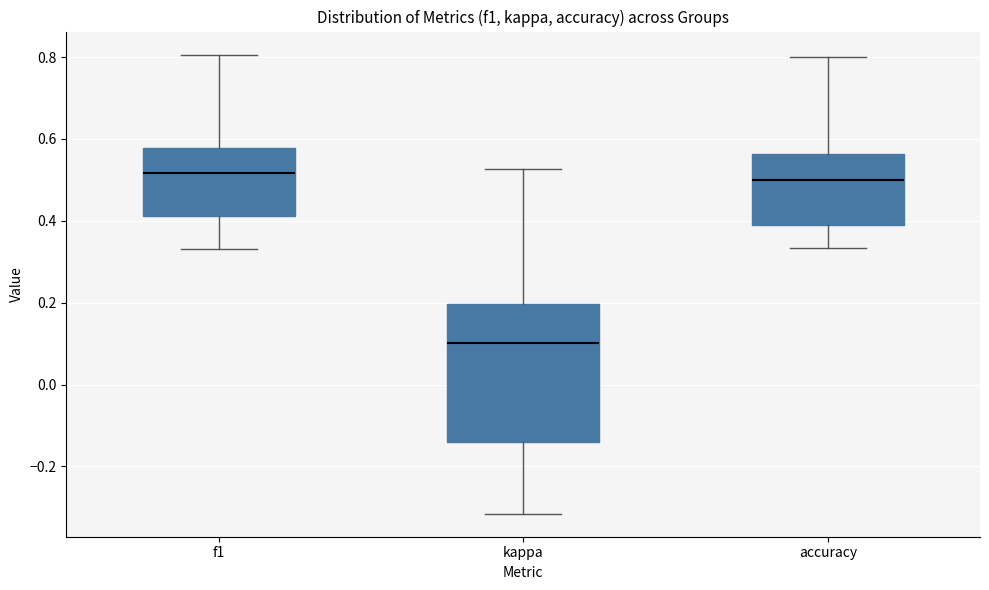

Comparing the boxes themselves (not the whiskers), which one is the tallest?

kappa